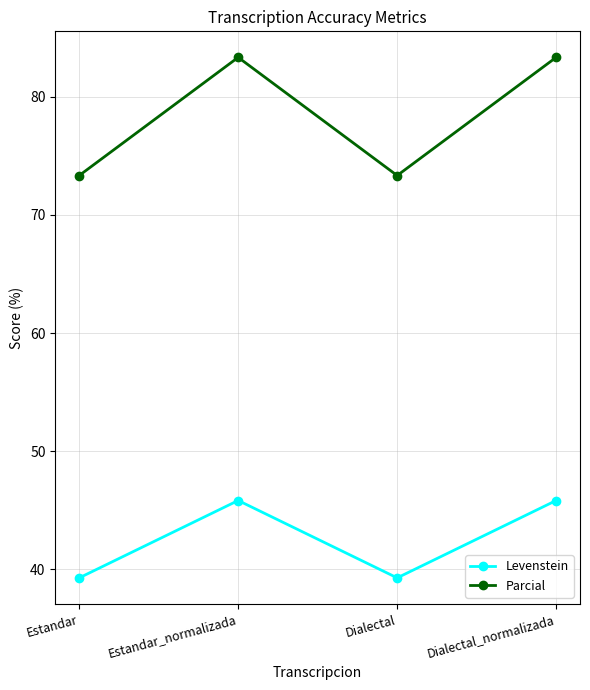

List the series in order of their overall mean, lowest first.

Levenstein, Parcial